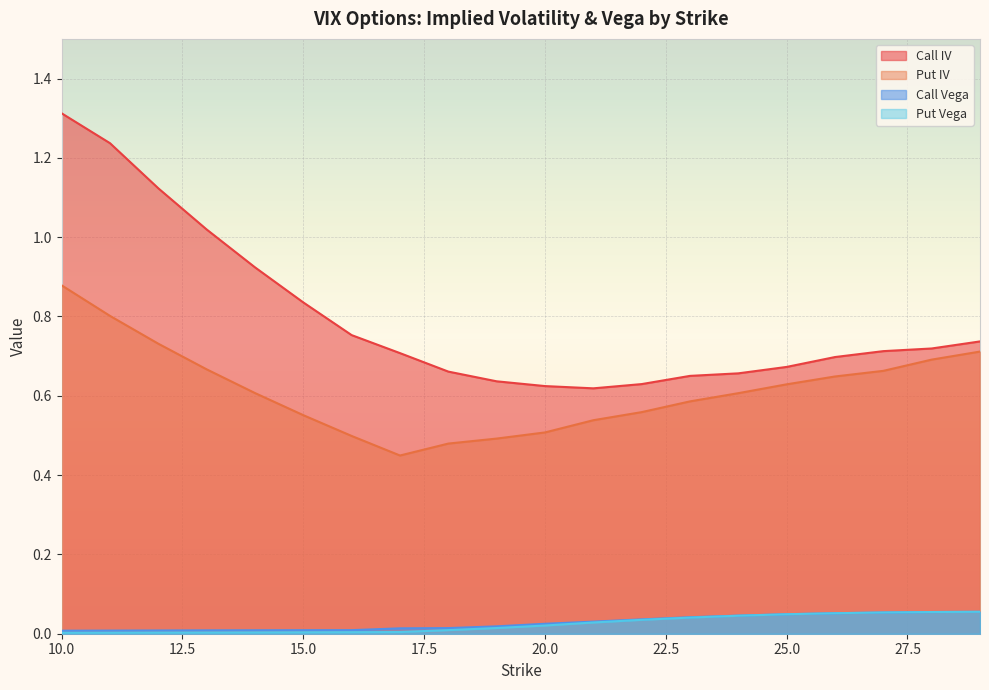

What is the value of the Call IV point at the 11th from the left?

0.6